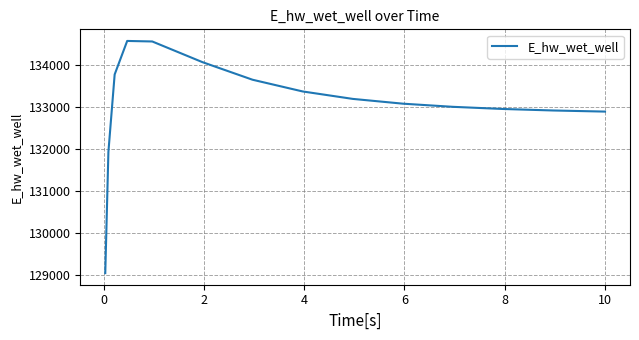

How many values are below 133077?

7